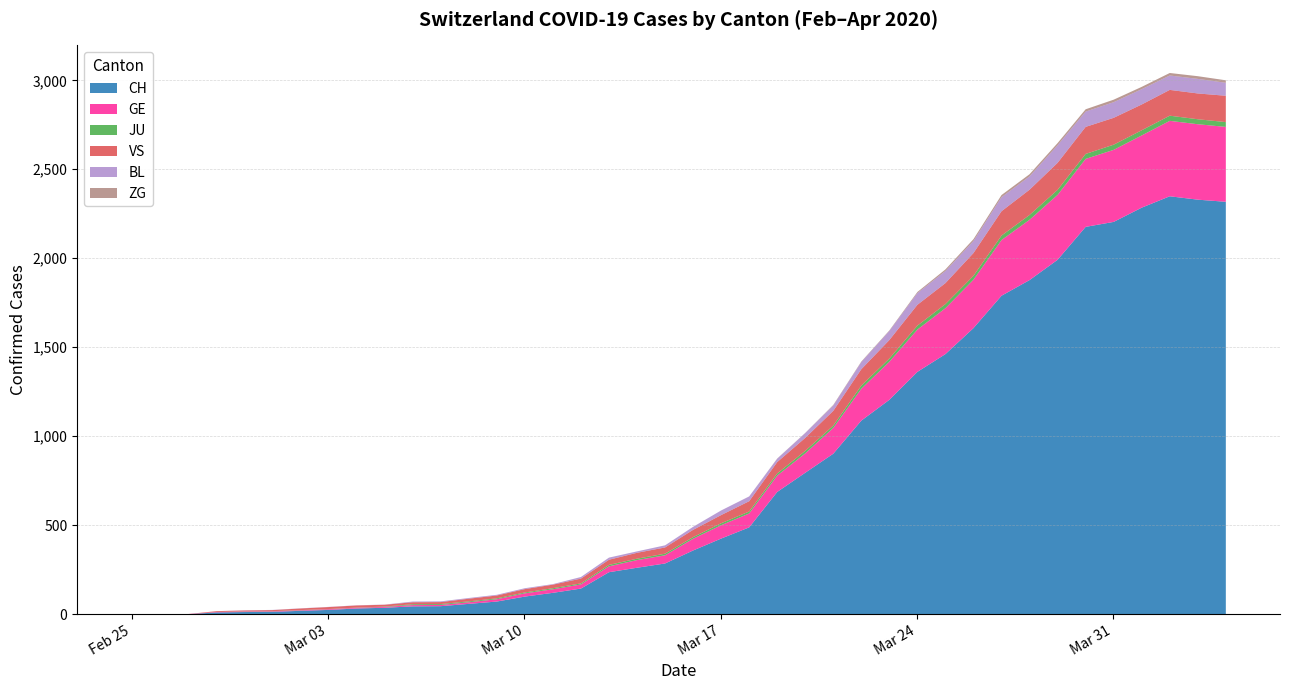

At how many categories does at least one series exceed 1676?

9